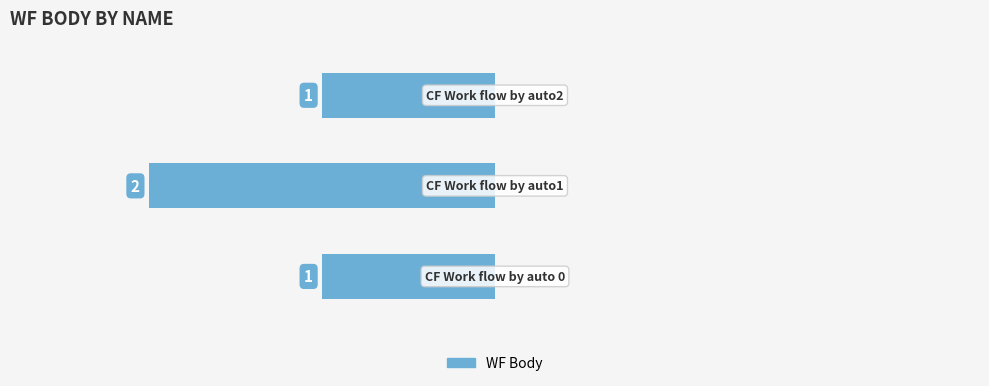

What is the sum of all values?

-4